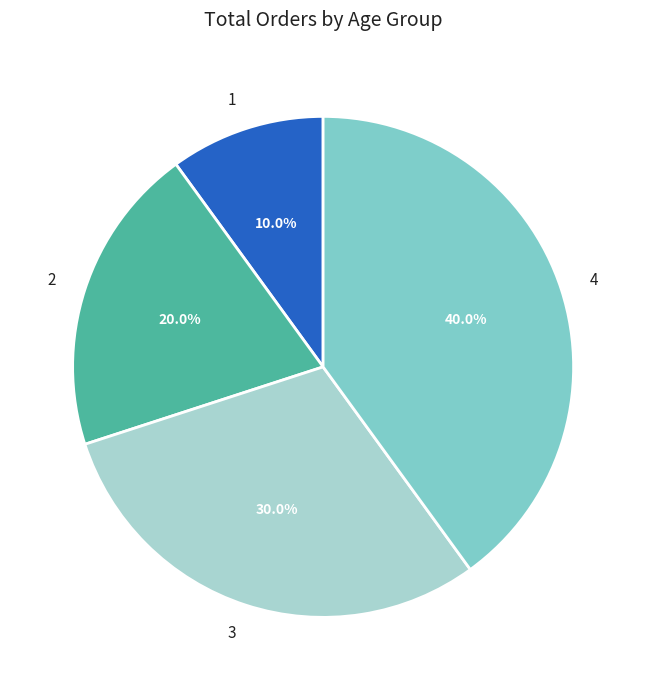

What percentage is the 1 slice, to the nearest percent?

10%